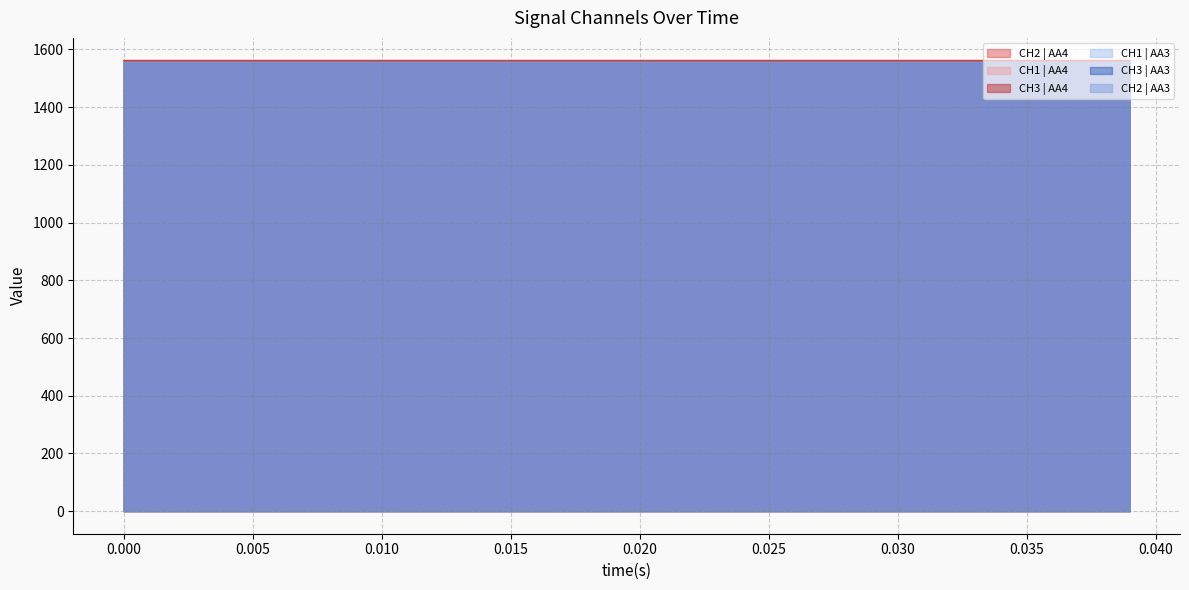

What is the total value across all series at 20376.373162?

9350.3